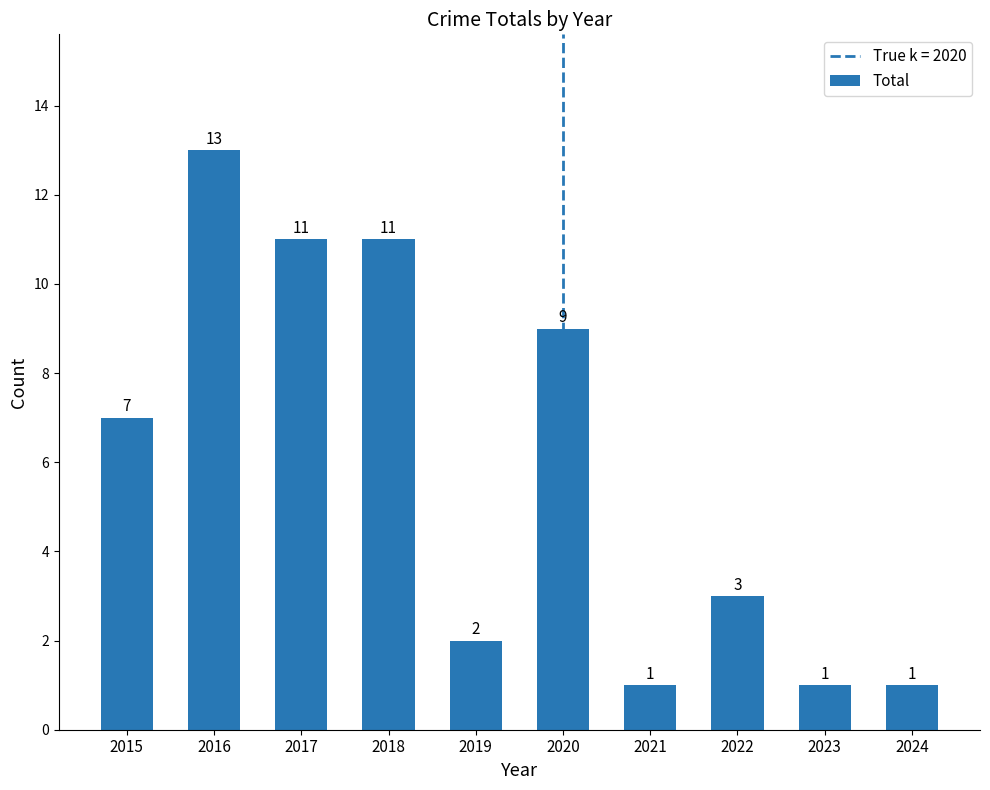

What is the minimum value shown in the chart?

1